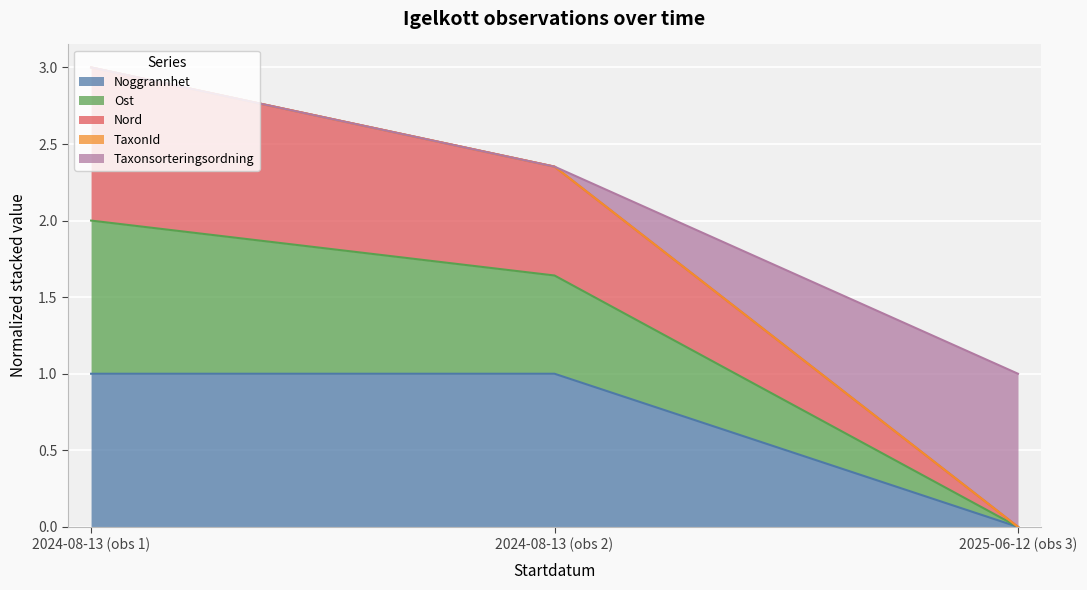

At which category is the sum across all series the highest?

2024-08-13 (obs 1)